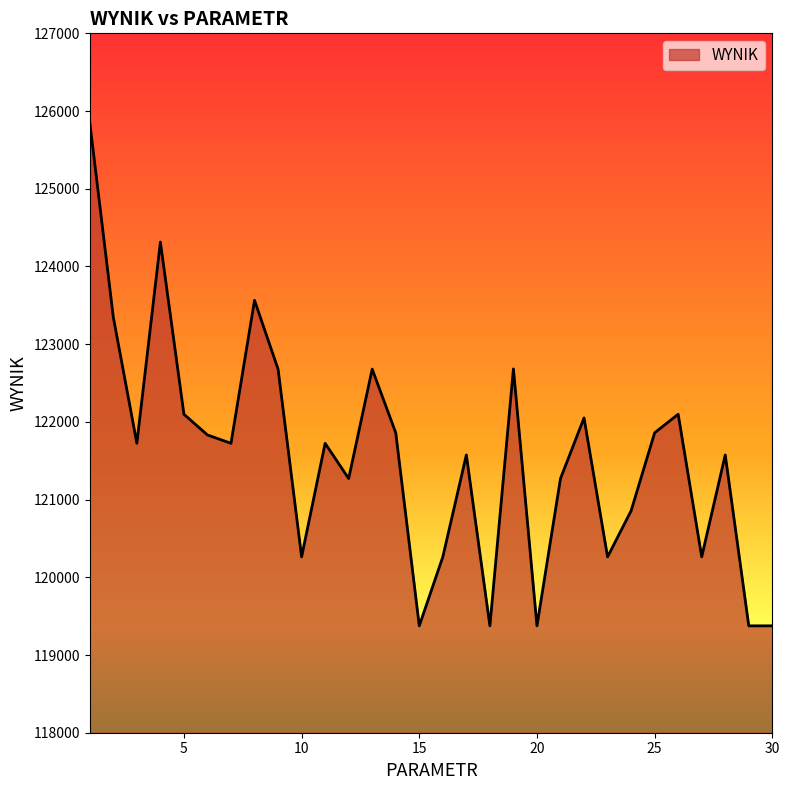

What is the difference between the maximum and minimum values?

6477.5